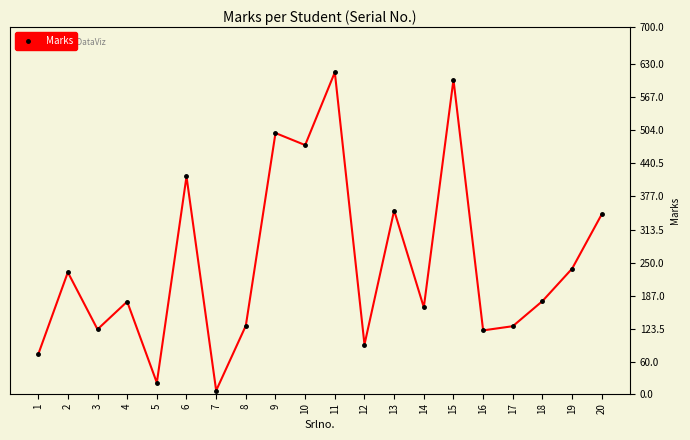

True or false: the data has more than 1 interior local peaks.

True